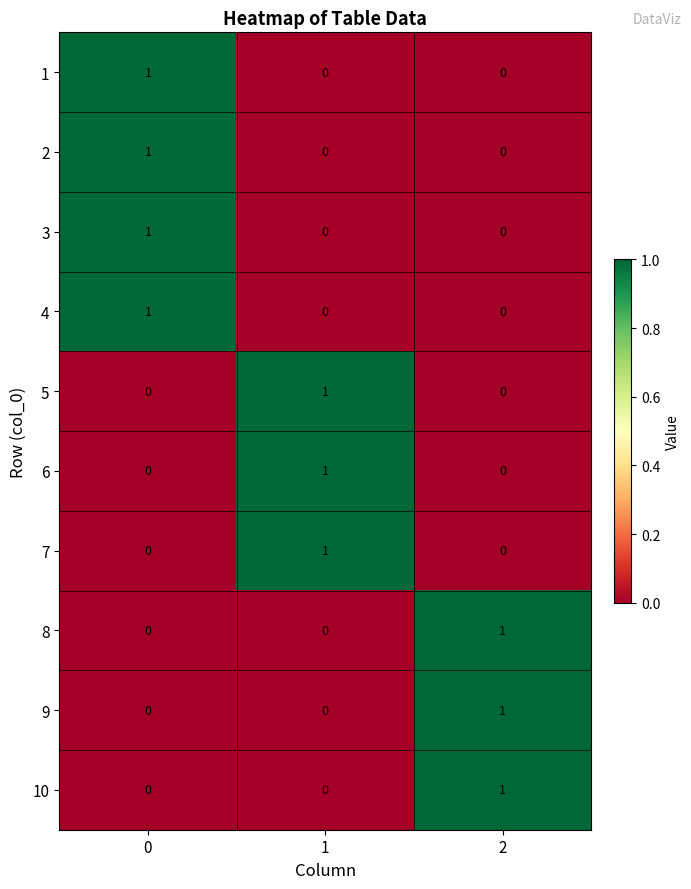

How many data points in 6 are above 0?

1